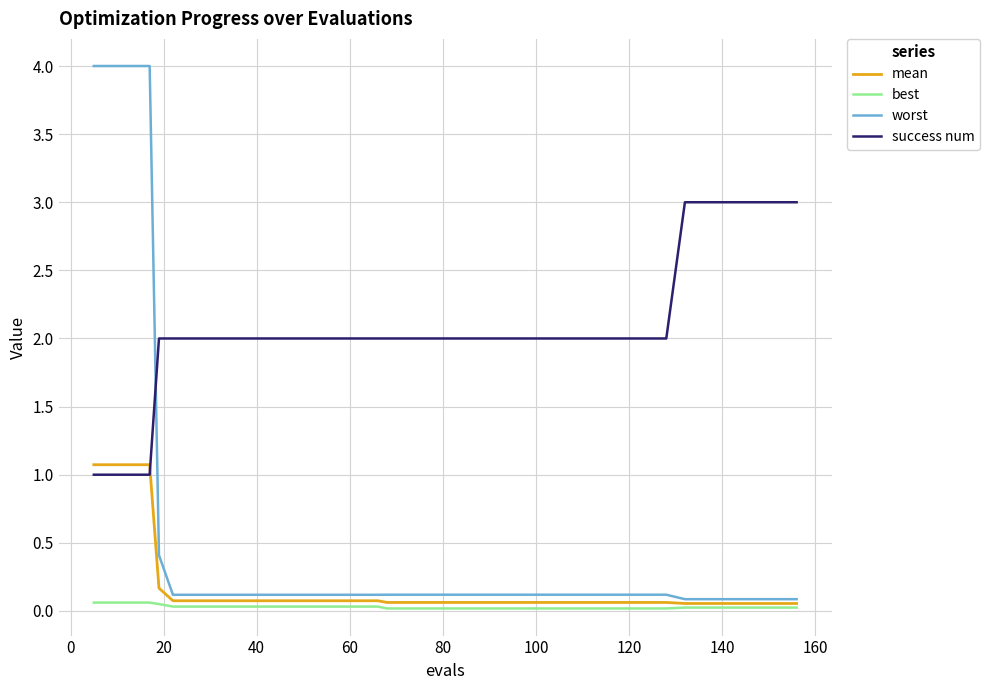

How many series are shown in this chart?

4